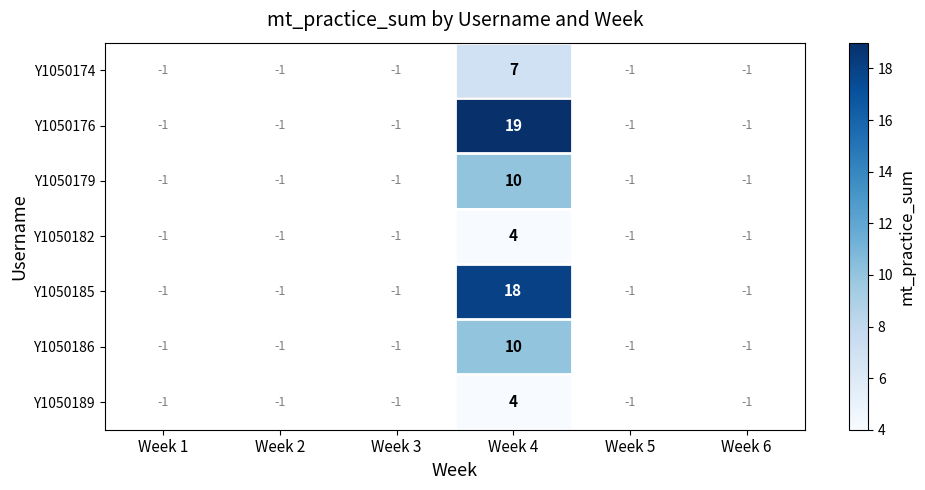

What is the difference between the highest and lowest values at Week 4?

15